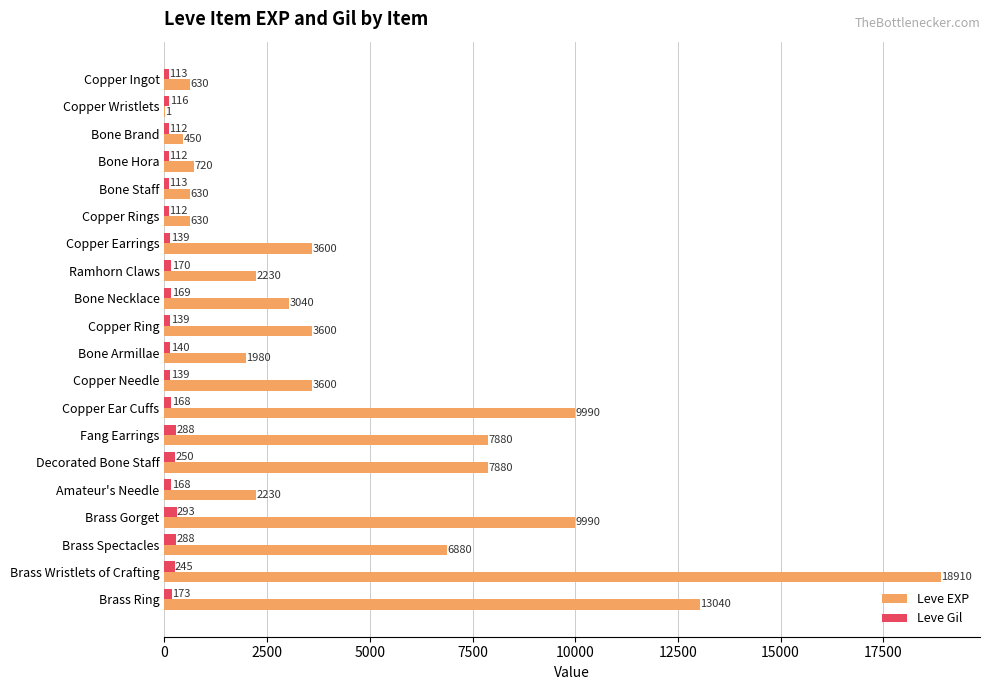

Which series has the largest range (max minus min)?

Leve EXP